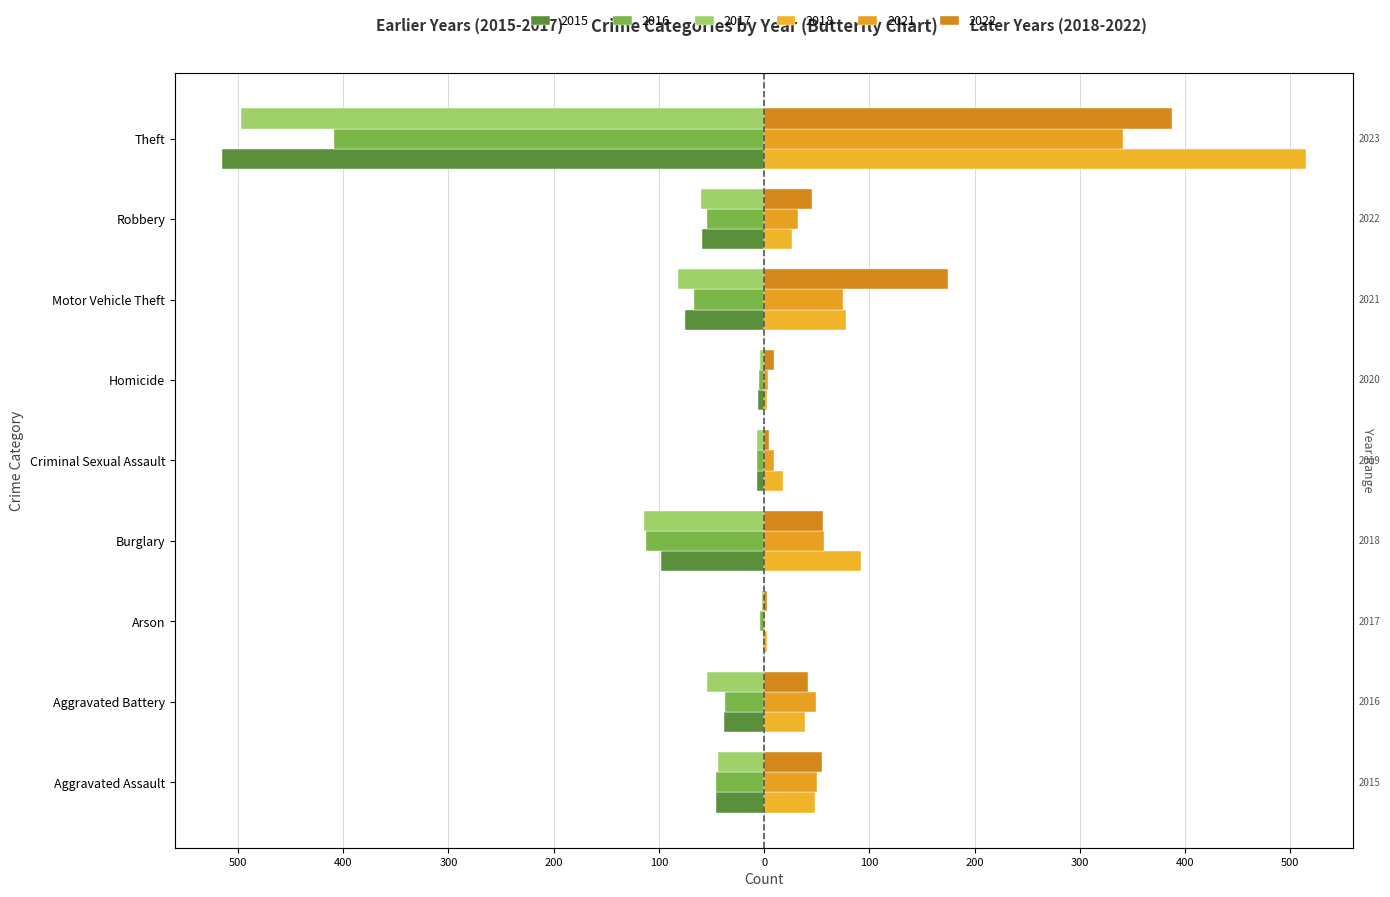

What are all the series names shown in the legend?

2015, 2016, 2017, 2021, 2022, 2018